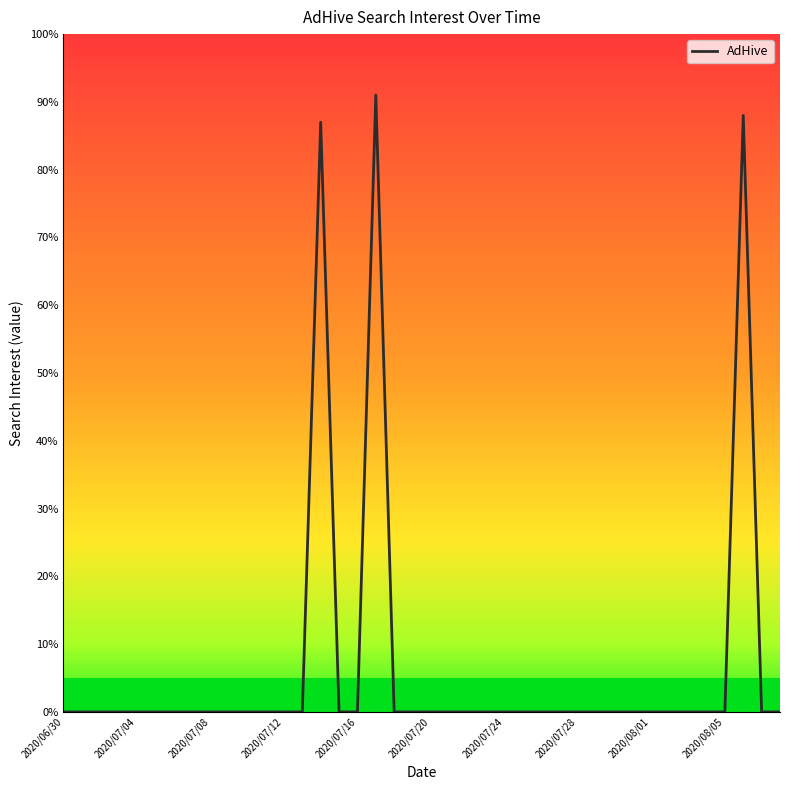

How many lines are shown in the chart?

1